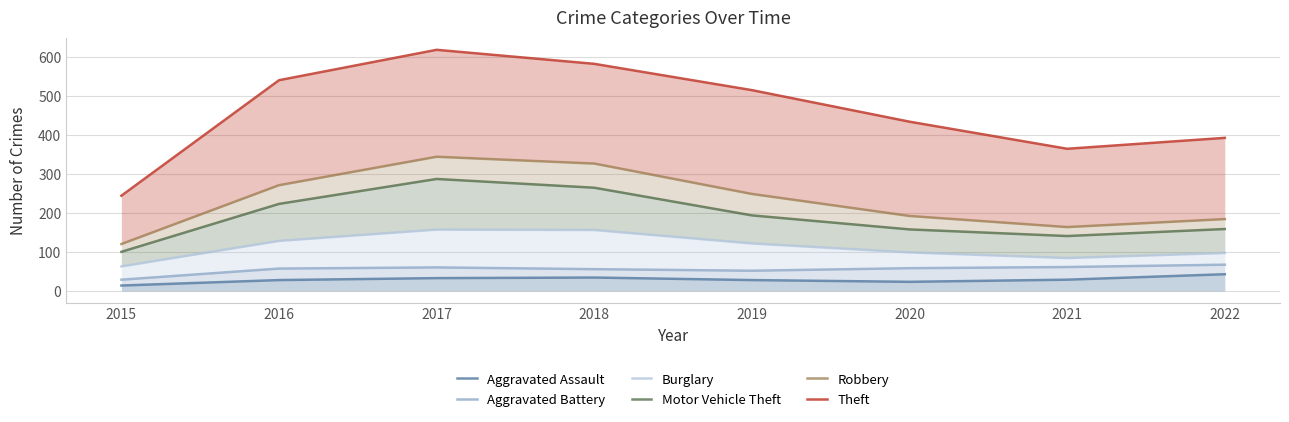

What is the difference between the highest and lowest values at 2020?

411.0